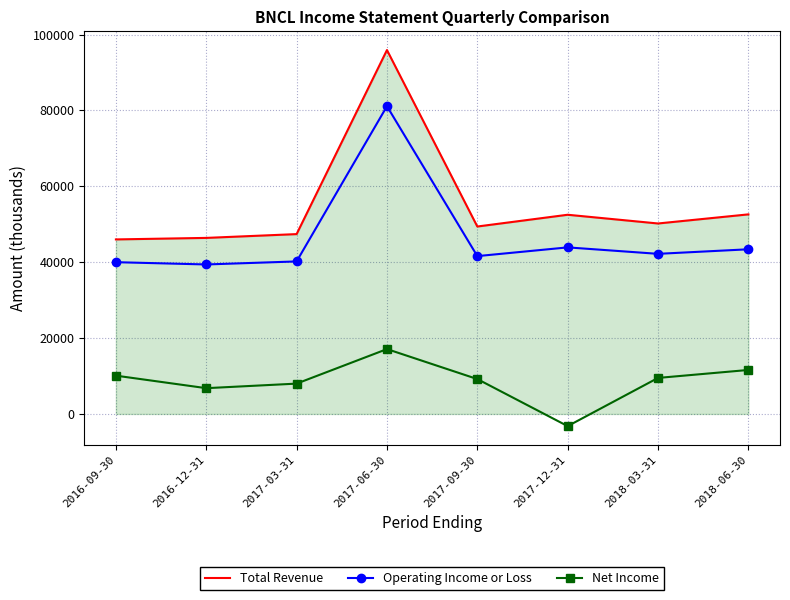

Which series has the largest total across all categories?

Total Revenue